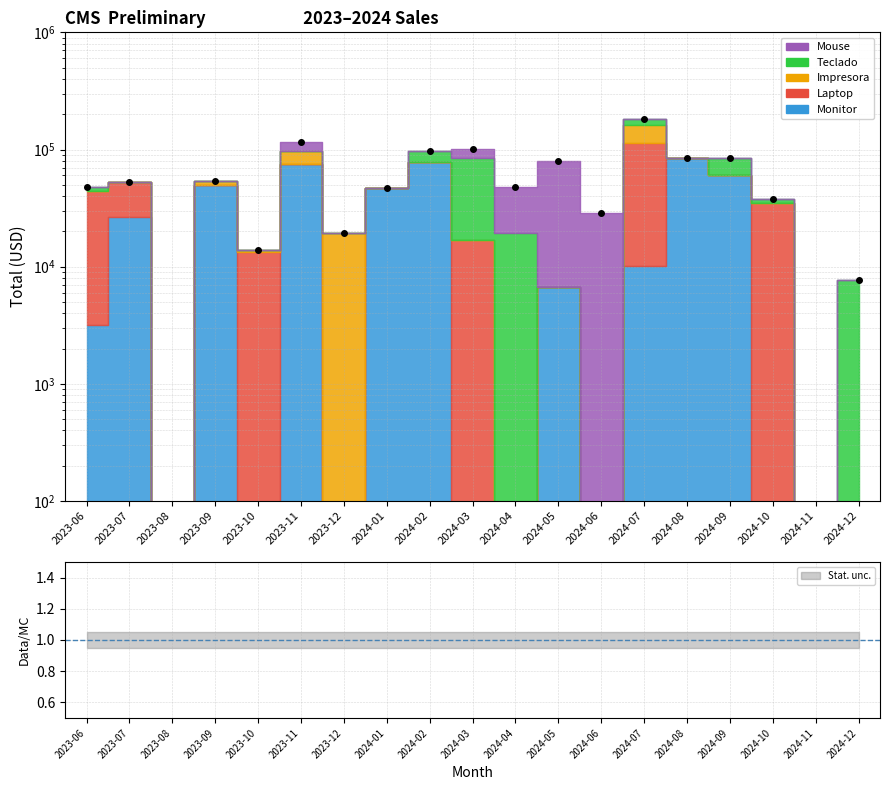

List the labels in order of value, smallest first.

2023-08, 2024-11, 2024-12, 2023-10, 2023-12, 2024-06, 2024-10, 2024-01, 2024-04, 2023-06, 2023-07, 2023-09, 2024-05, 2024-09, 2024-08, 2024-02, 2024-03, 2023-11, 2024-07